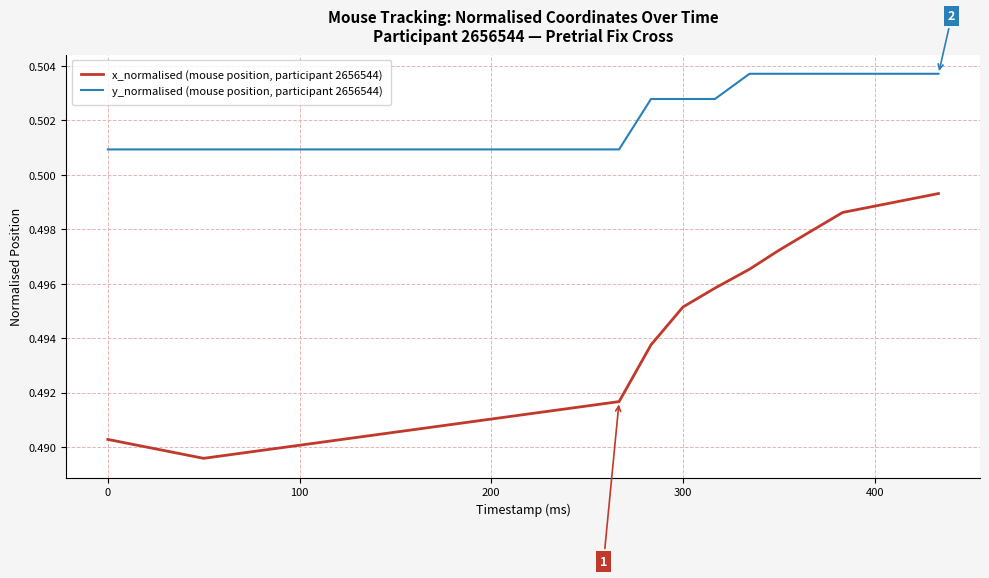

What are all the series names shown in the legend?

x_normalised (mouse position, participant 2656544), y_normalised (mouse position, participant 2656544)